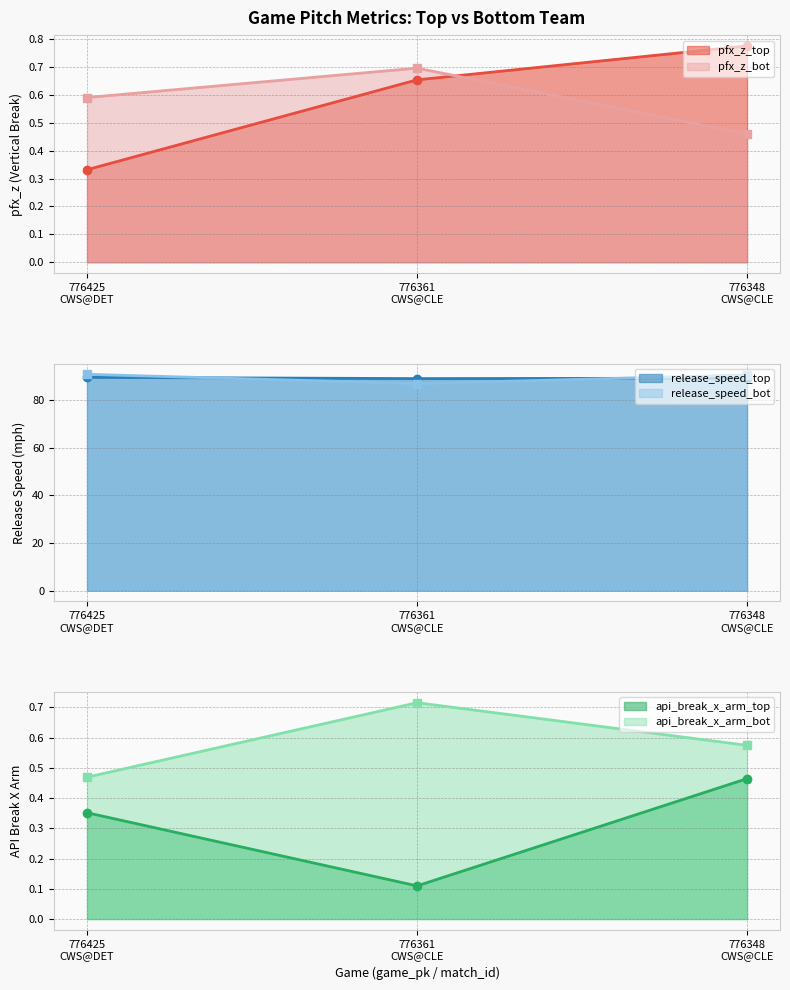

Reading right to left, extract all data points from this chart.

pfx_z_top: 776348
CWS@CLE=0.8	776361
CWS@CLE=0.7	776425
CWS@DET=0.3
pfx_z_bot: 776348
CWS@CLE=0.5	776361
CWS@CLE=0.7	776425
CWS@DET=0.6
release_speed_top: 776348
CWS@CLE=89.2	776361
CWS@CLE=89.0	776425
CWS@DET=89.6
release_speed_bot: 776348
CWS@CLE=90.6	776361
CWS@CLE=86.9	776425
CWS@DET=90.8
api_break_x_arm_top: 776348
CWS@CLE=0.5	776361
CWS@CLE=0.1	776425
CWS@DET=0.4
api_break_x_arm_bot: 776348
CWS@CLE=0.6	776361
CWS@CLE=0.7	776425
CWS@DET=0.5